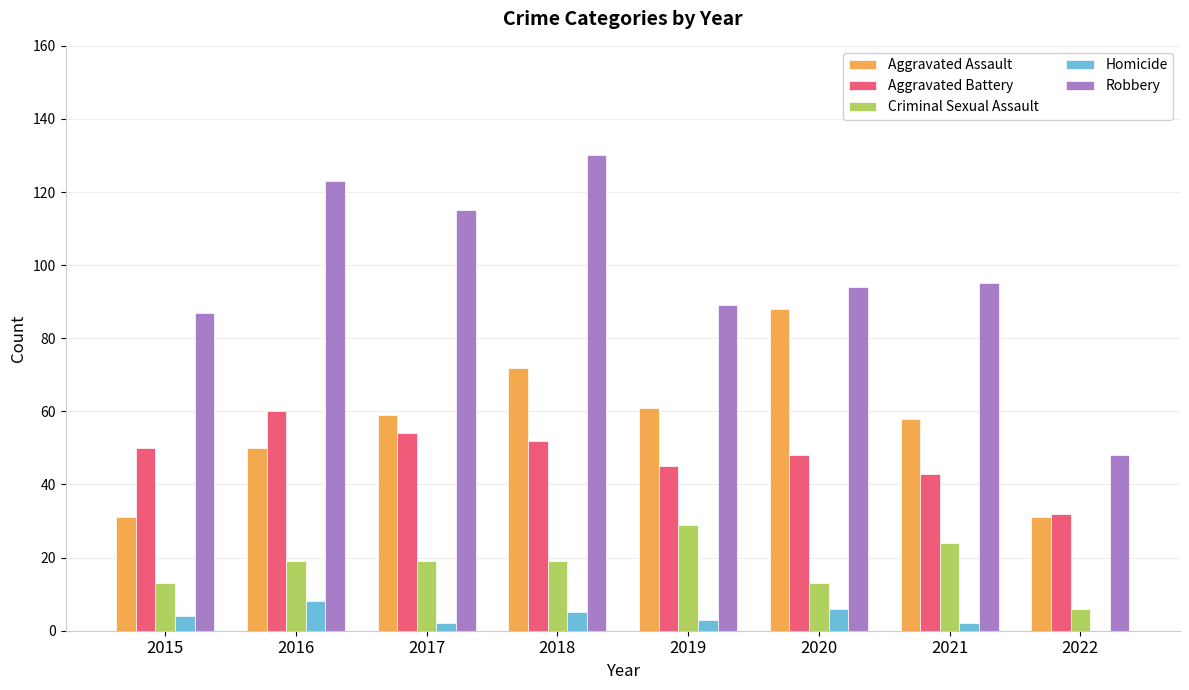

How many groups of bars are there?

8